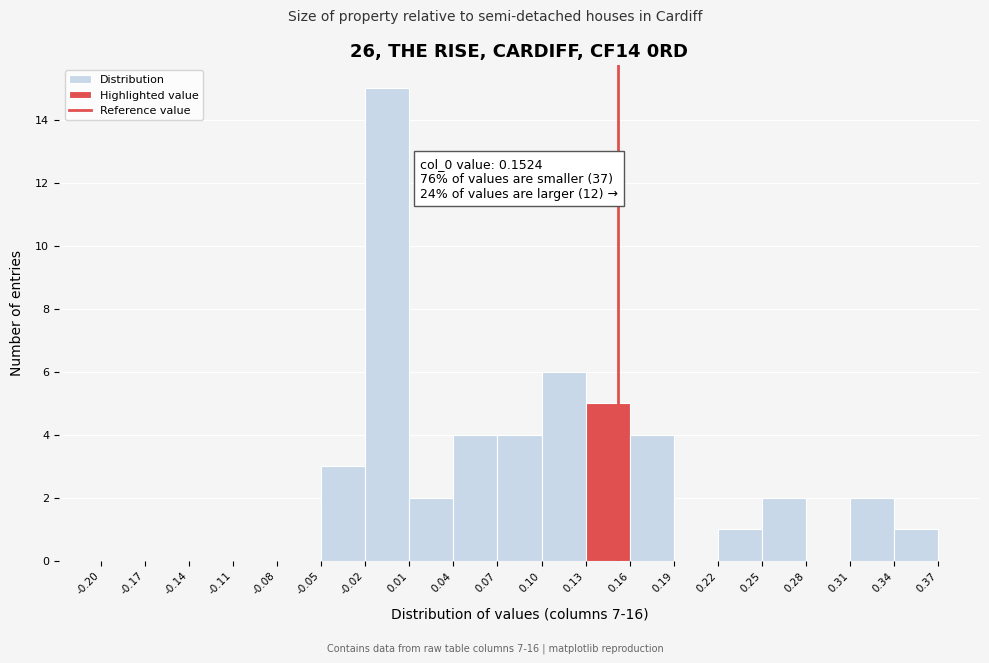

Which range on the x-axis has the tallest bar?

-0.02 to 0.01